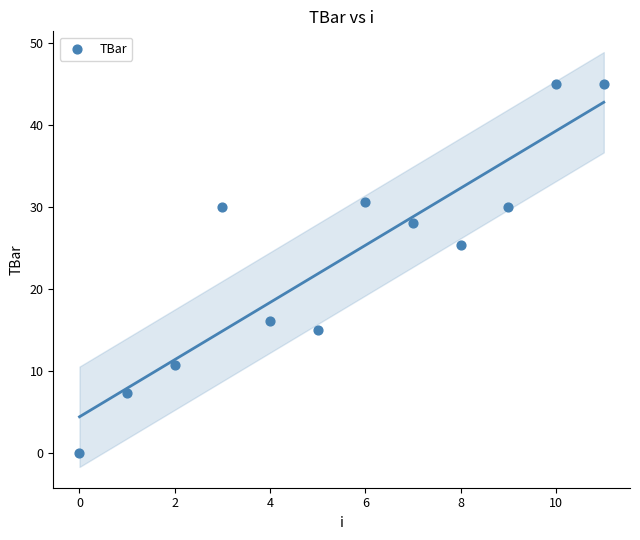

What is the average Y value?

23.6